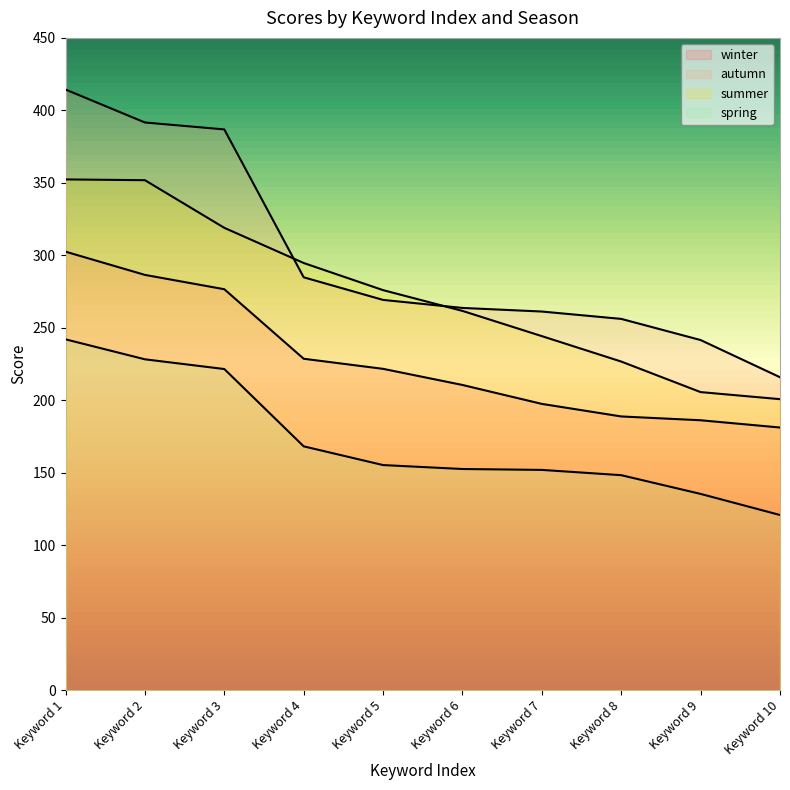

What is the lowest value of the winter series?

181.2